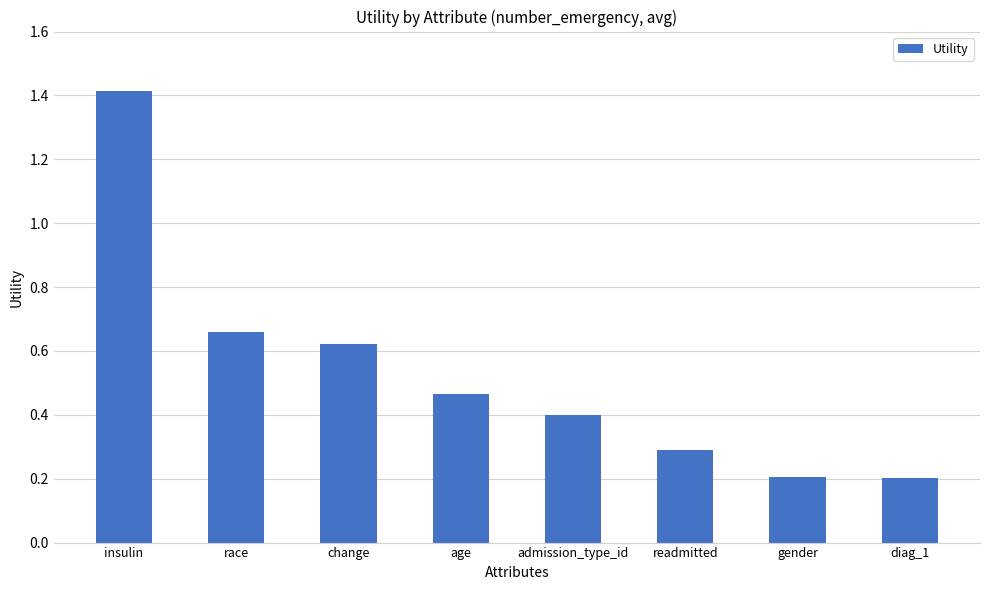

What is the label of the 2nd bar from the left?

race